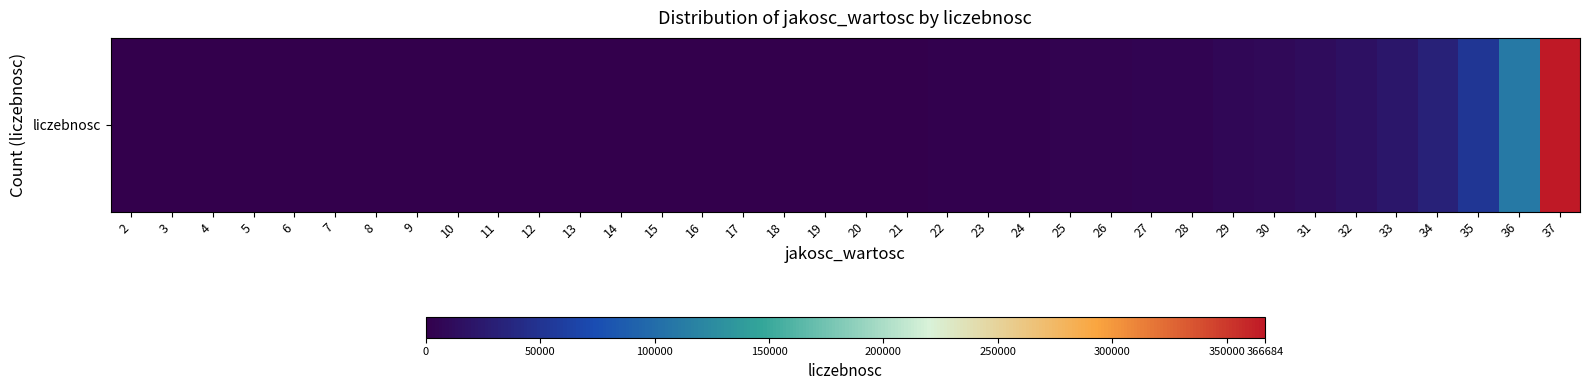

Reading left to right, transcribe all the data shown in this chart.

556	0	0	0	0	0	0	0	0	0	1	1	32	115	304	481	713	838	991	1222	1475	1835	2290	2887	3594	4484	5563	7259	9346	11968	15991	22406	32405	52705	110511	366684